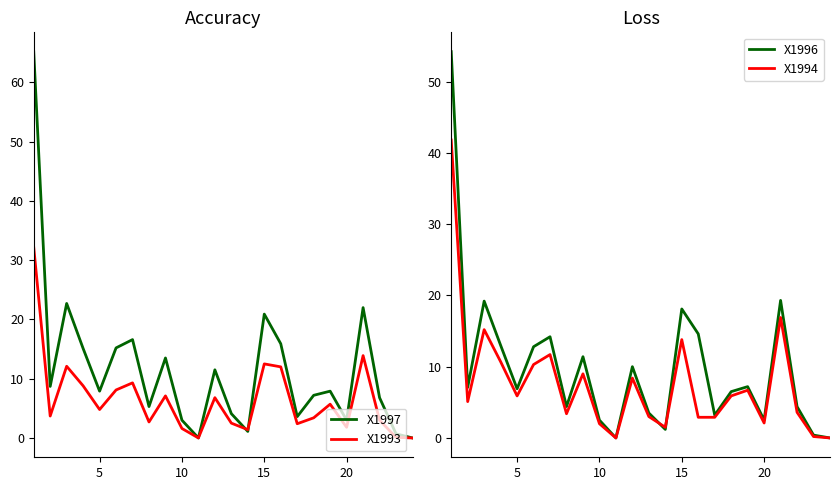

How many values in the X1997 series are below 7?

10